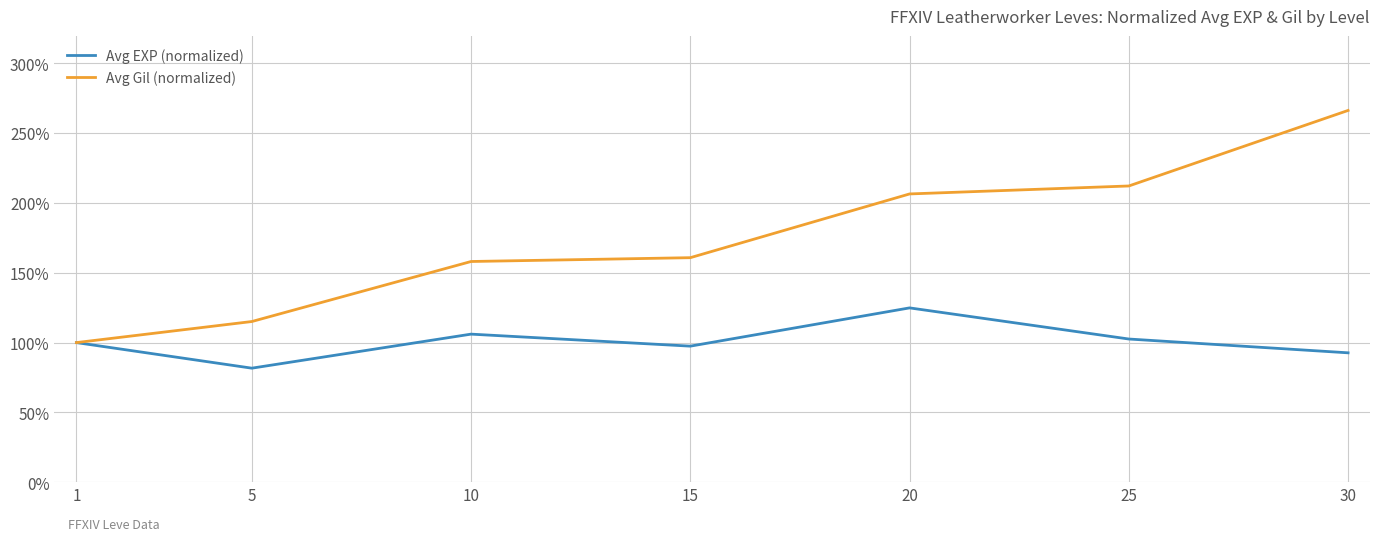

At how many categories does at least one series exceed 111?

6